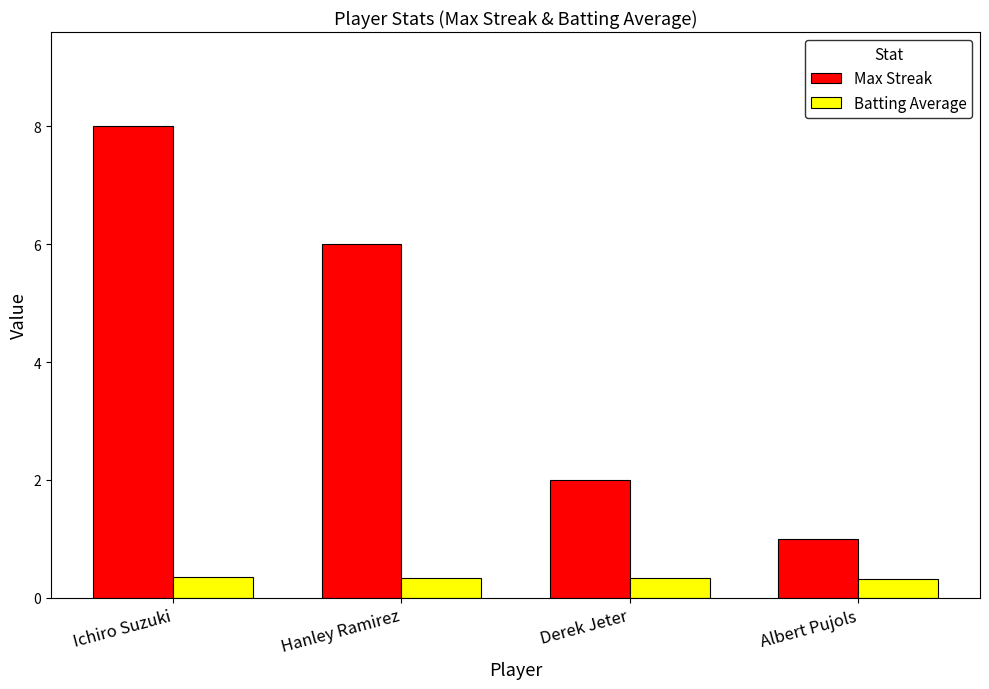

Are the bars grouped side by side (vs. stacked)?

Yes